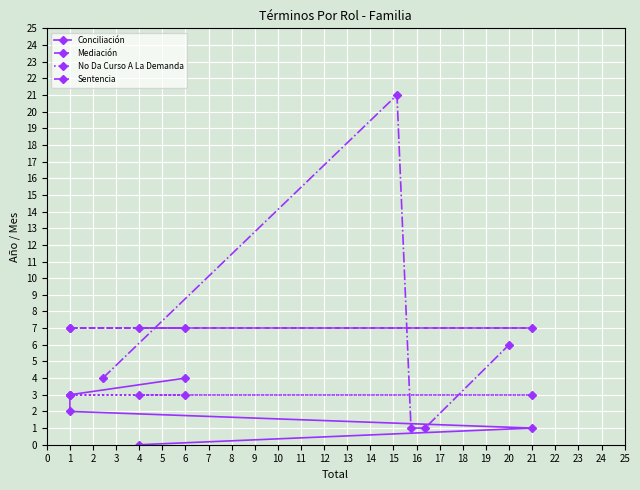

How many values in the Sentencia series are below 4?

2